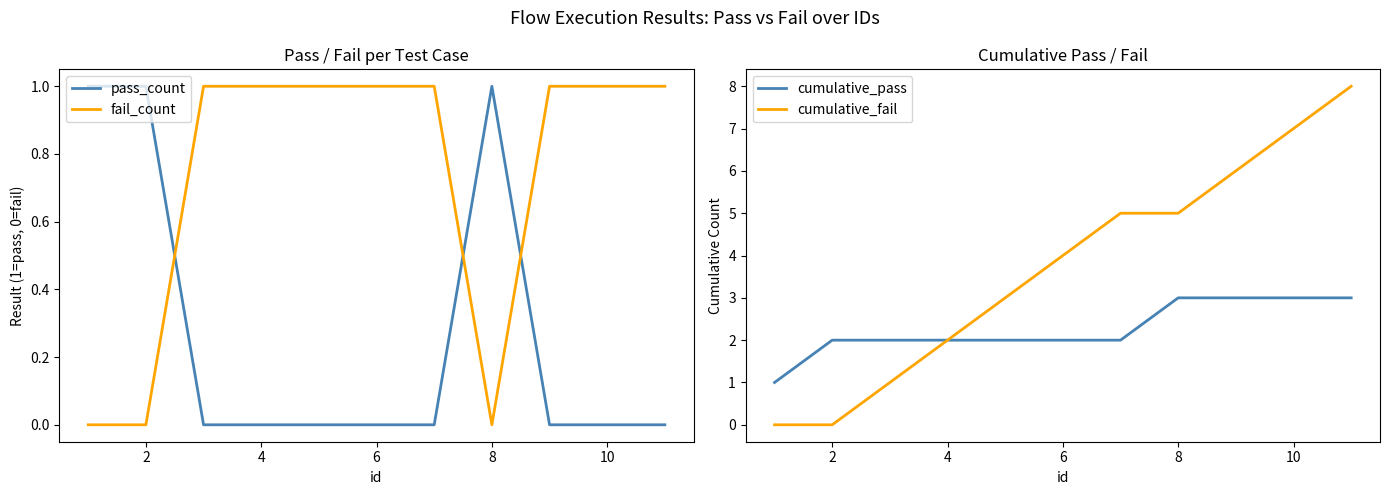

The cumulative_pass series shows 3 at 2. True or false?

False